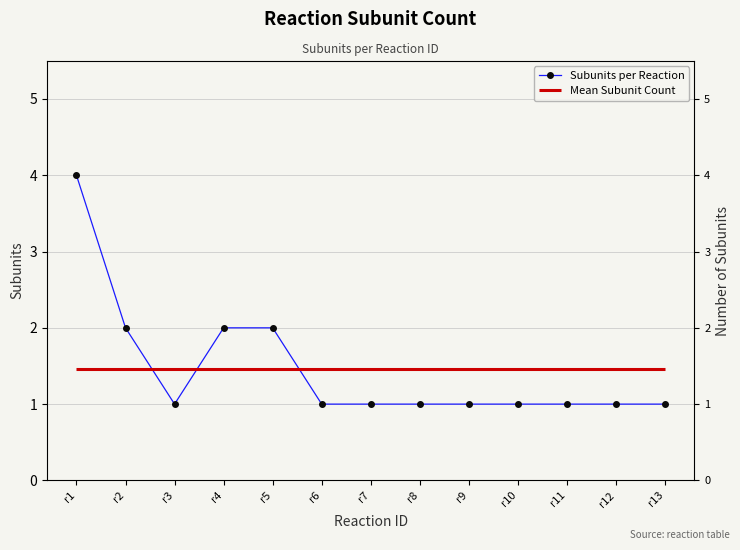

What is the greatest value displayed?

4